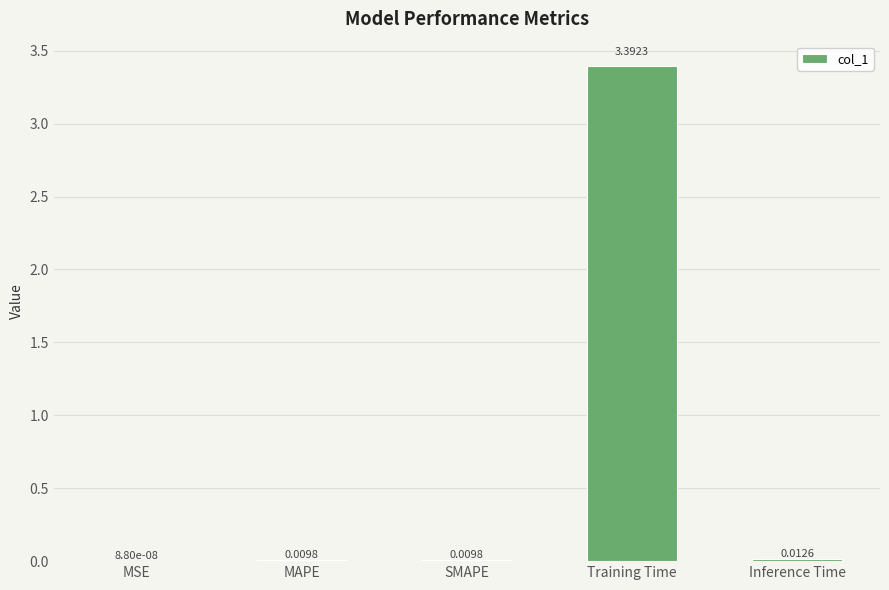

At which category does the chart reach its peak across all series?

Training Time